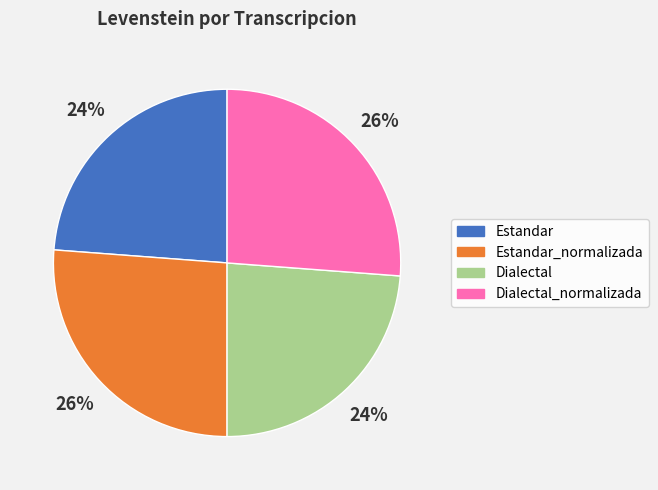

Which has a higher value, Estandar or Estandar_normalizada?

Estandar_normalizada